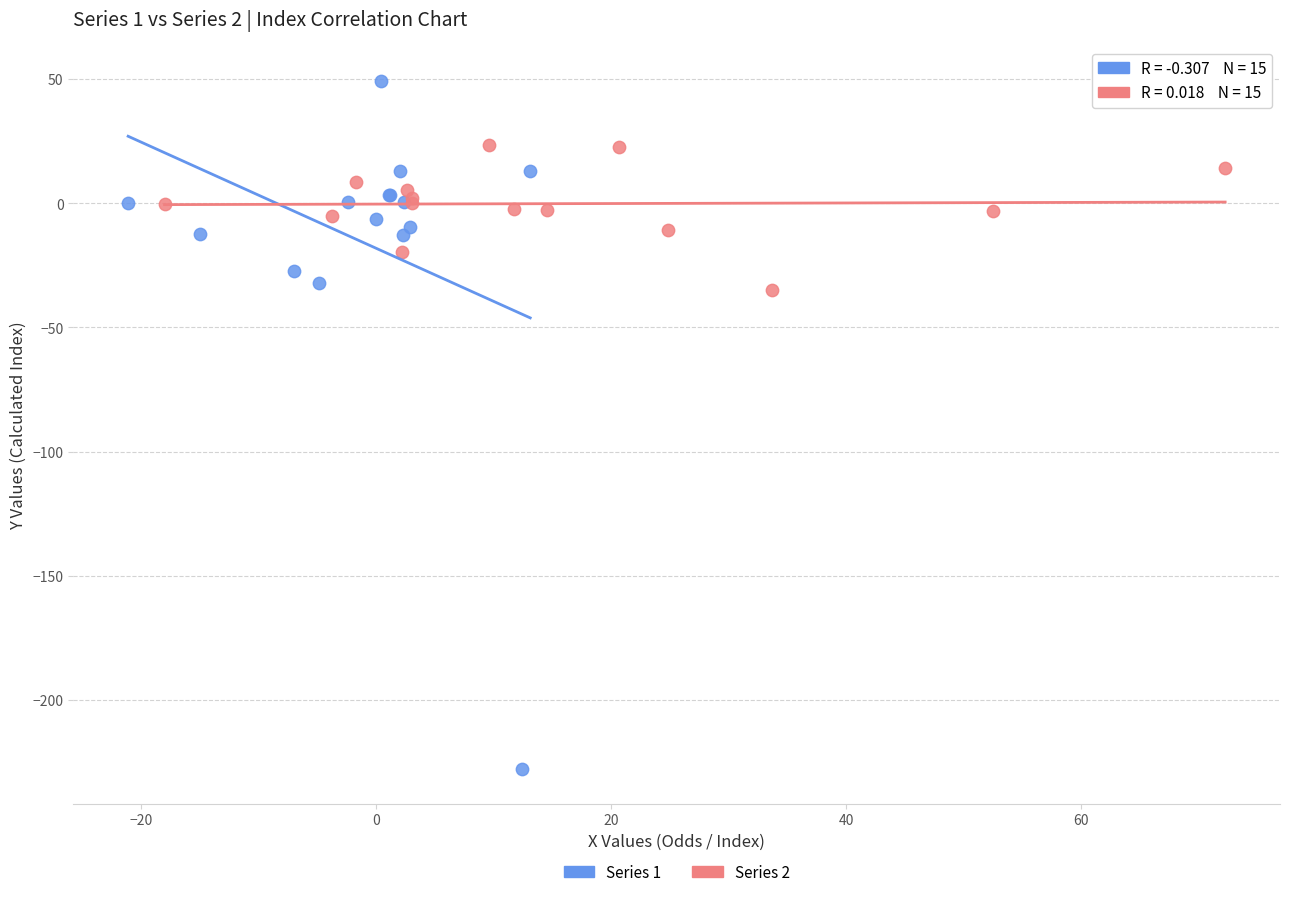

Which series reaches the maximum Y coordinate?

Series 1